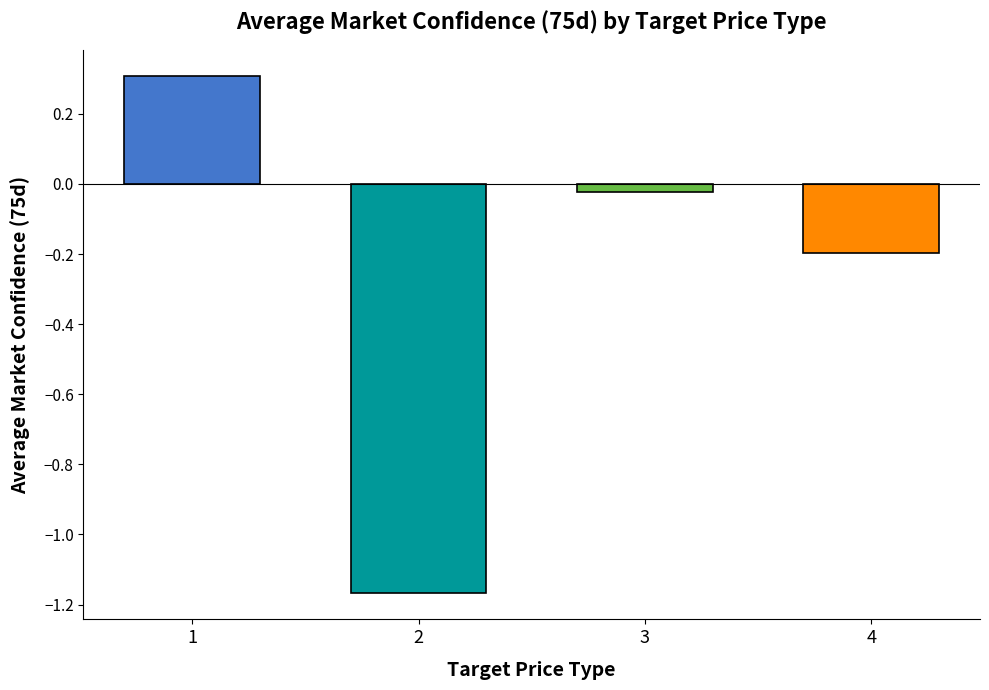

List the labels in order of value, smallest first.

2, 4, 3, 1